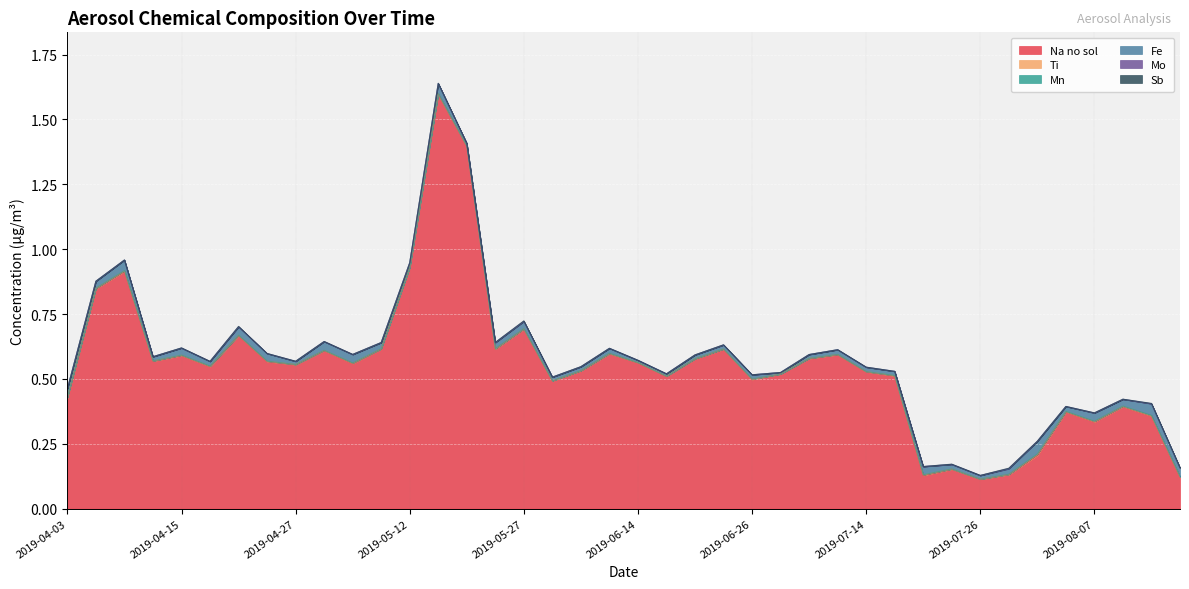

Between 2019-06-23 and 2019-07-17, which series saw the biggest shift?

Na no sol